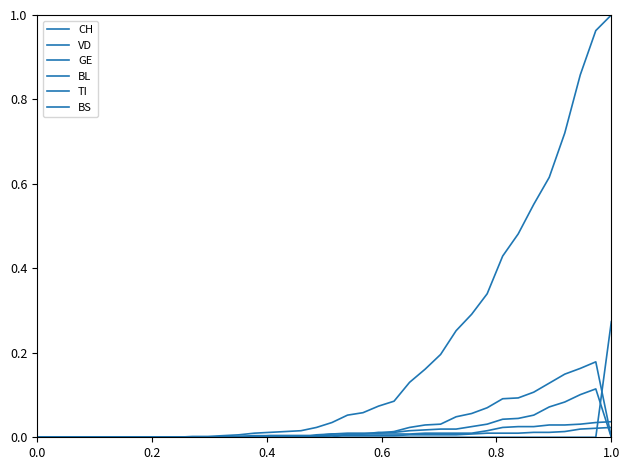

Does the chart have visible grid lines?

No